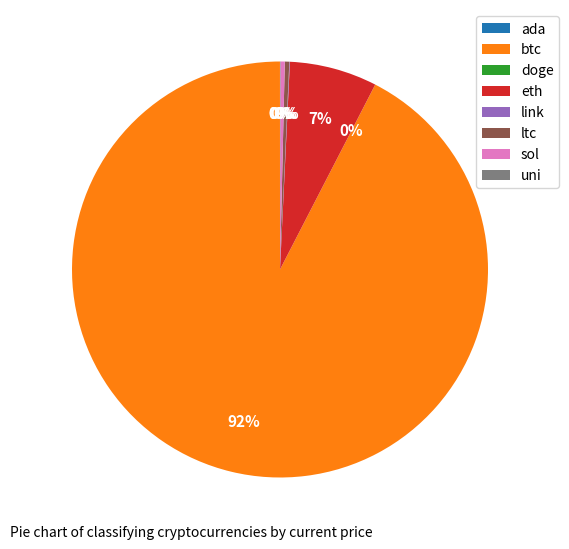

Which category has the biggest portion of the pie?

btc